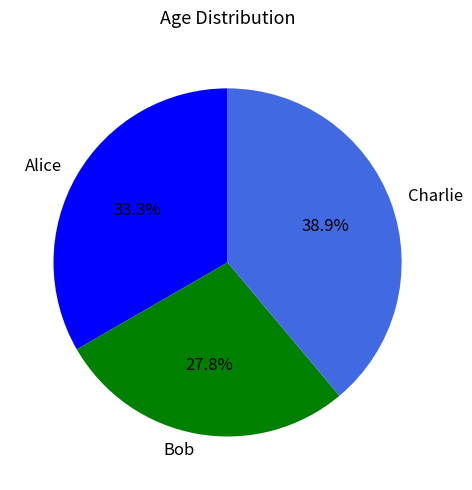

Which category has the smallest portion of the pie?

Bob